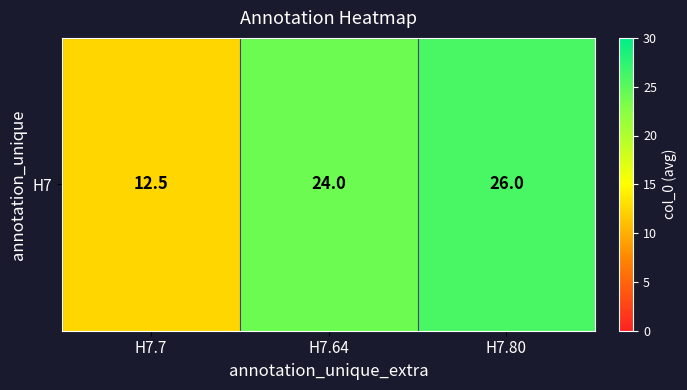

What is the change in value from H7.64 to H7.80?

+2.0